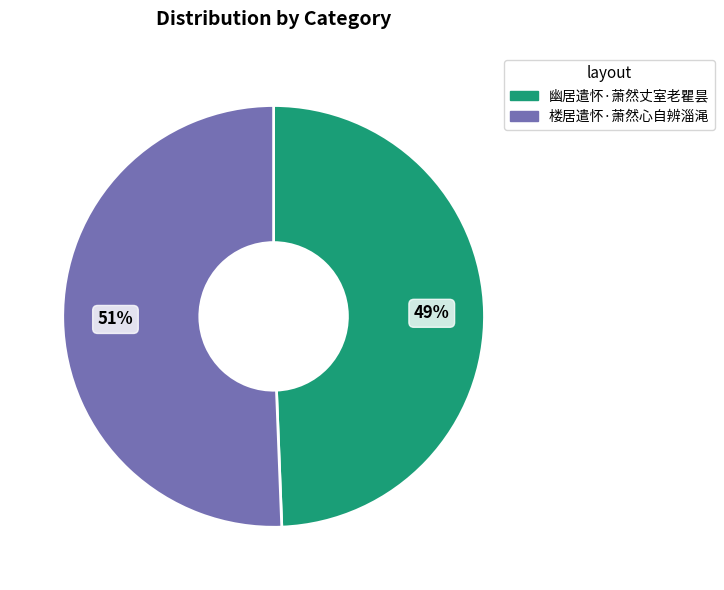

Is there a majority slice in this chart?

Yes